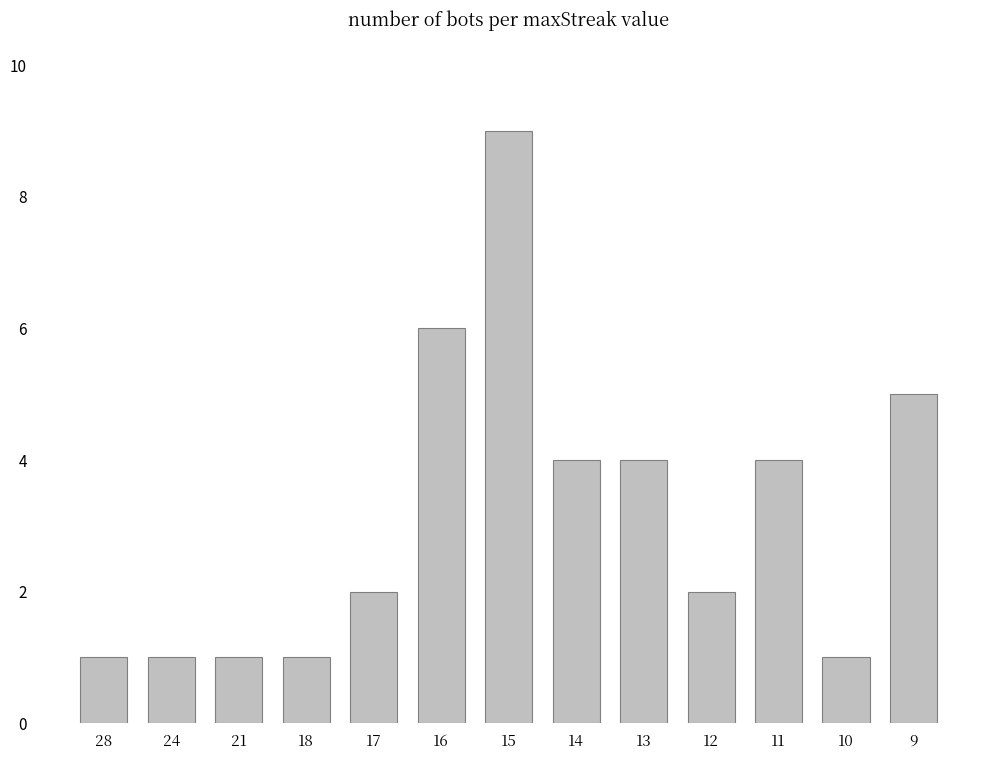

What is the change in value from 28 to 17?

+1